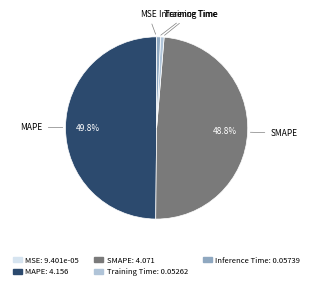

To the nearest percent, what is the difference between the Training Time and SMAPE slice percentages?

48%